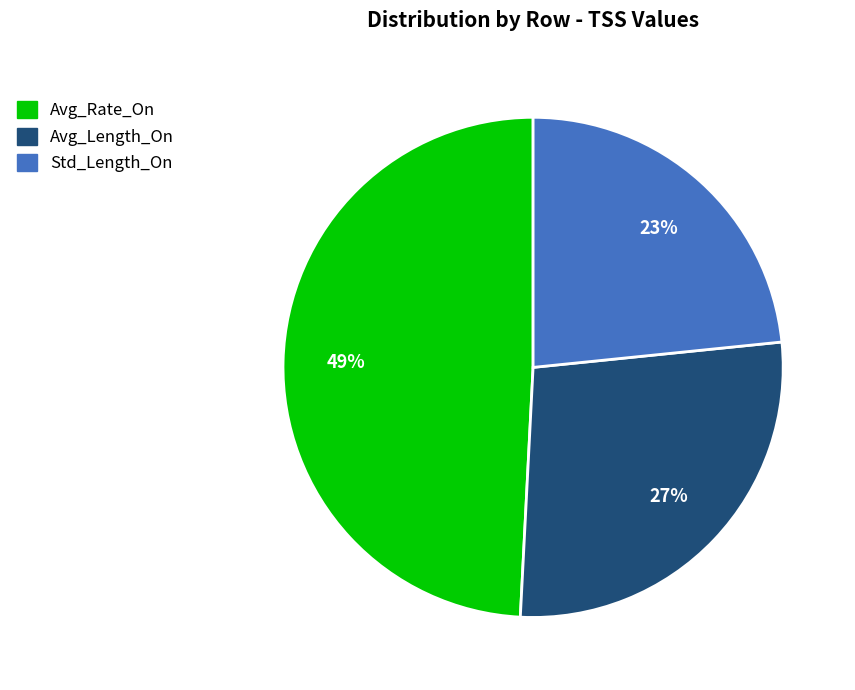

Is the sum of Avg_Length_On and Avg_Rate_On greater than half?

Yes